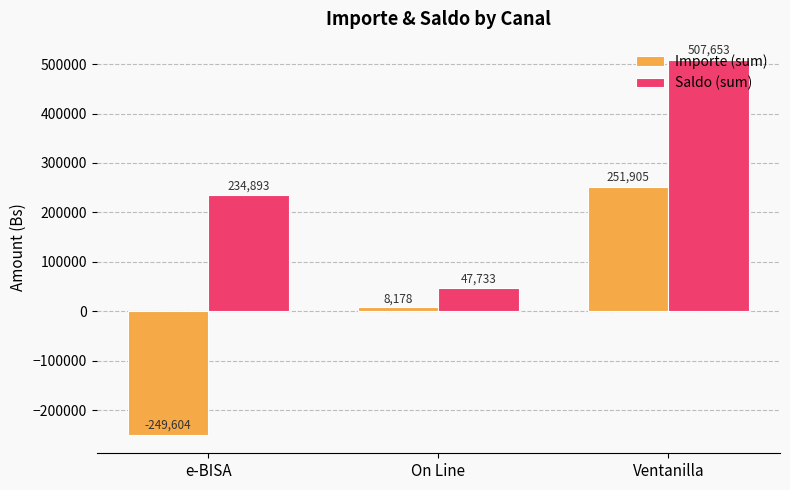

Is it true that Saldo (sum) equals 234893.3 at e-BISA?

True